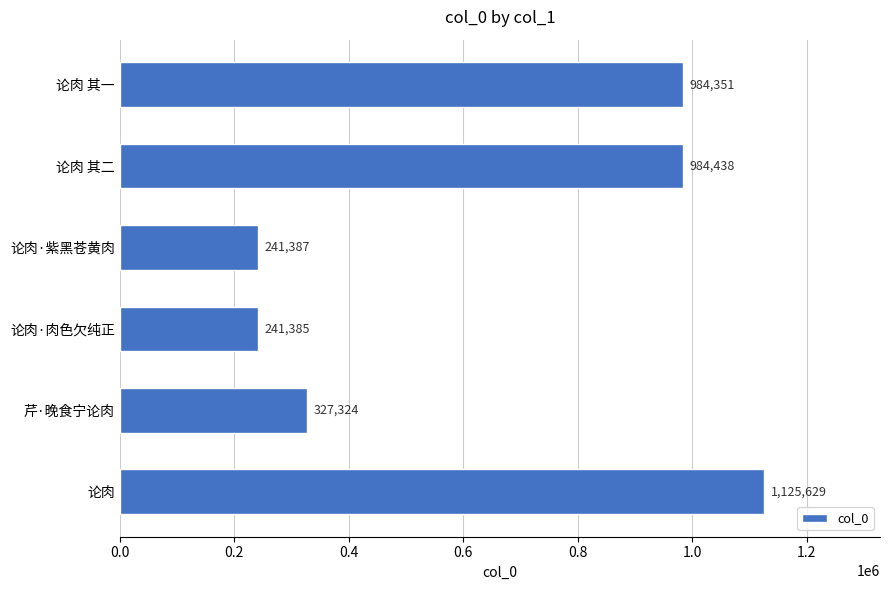

List the labels in order of value, smallest first.

论肉·肉色欠纯正, 论肉·紫黑苍黄肉, 芹·晚食宁论肉, 论肉 其一, 论肉 其二, 论肉